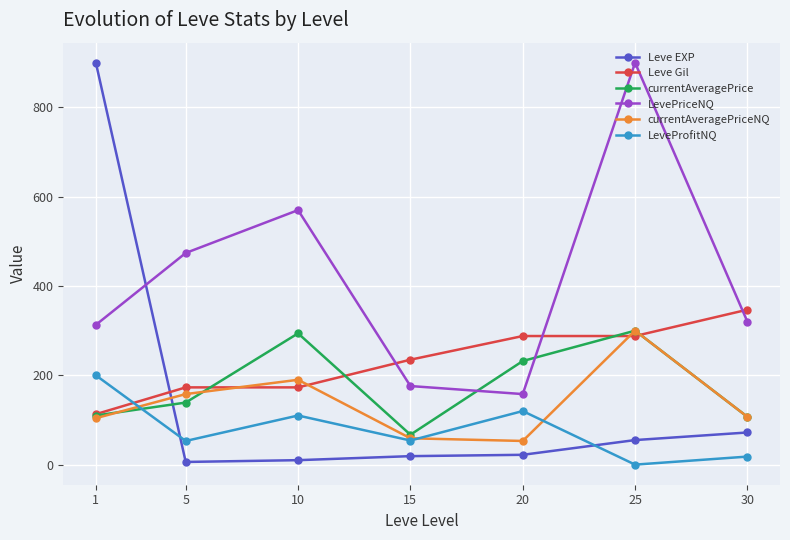

True or false: Leve EXP has a value of 22 at 20.

True